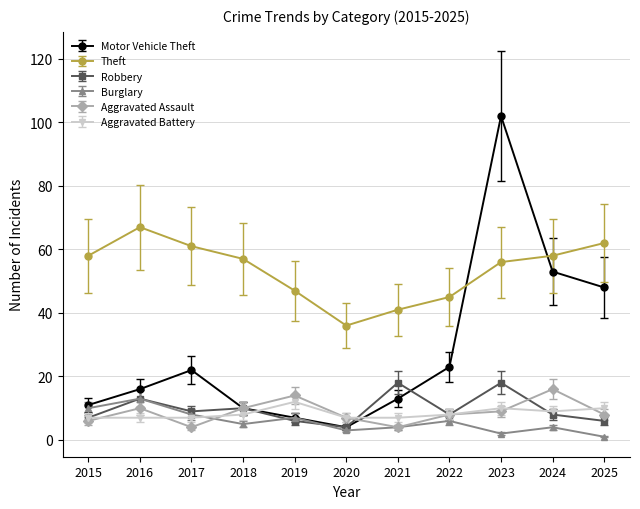

The value of Aggravated Battery at 2018 is 13. True or false?

False